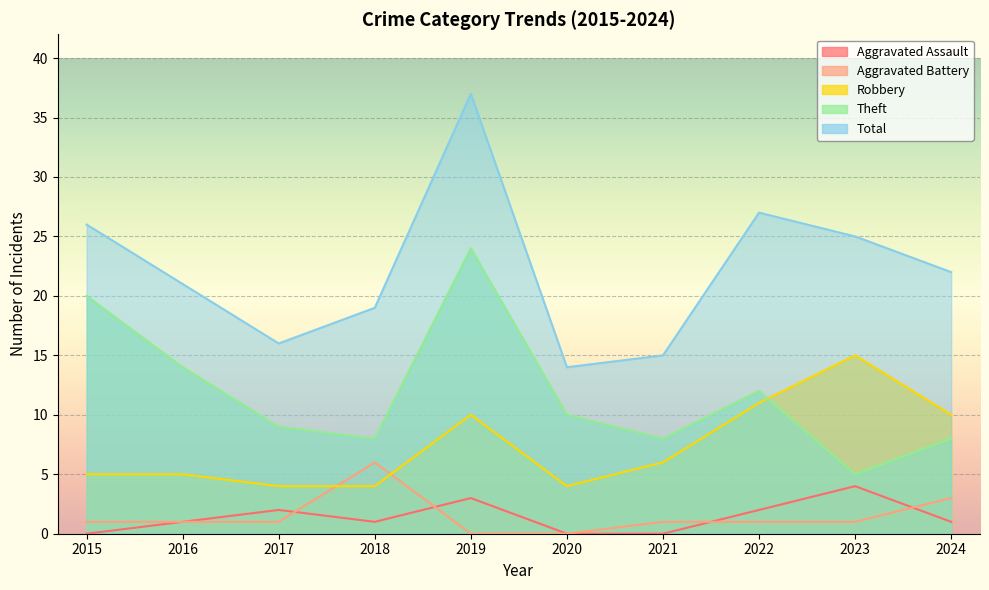

Is the value of Aggravated Assault at 2015 greater than the value of Robbery at 2019?

No